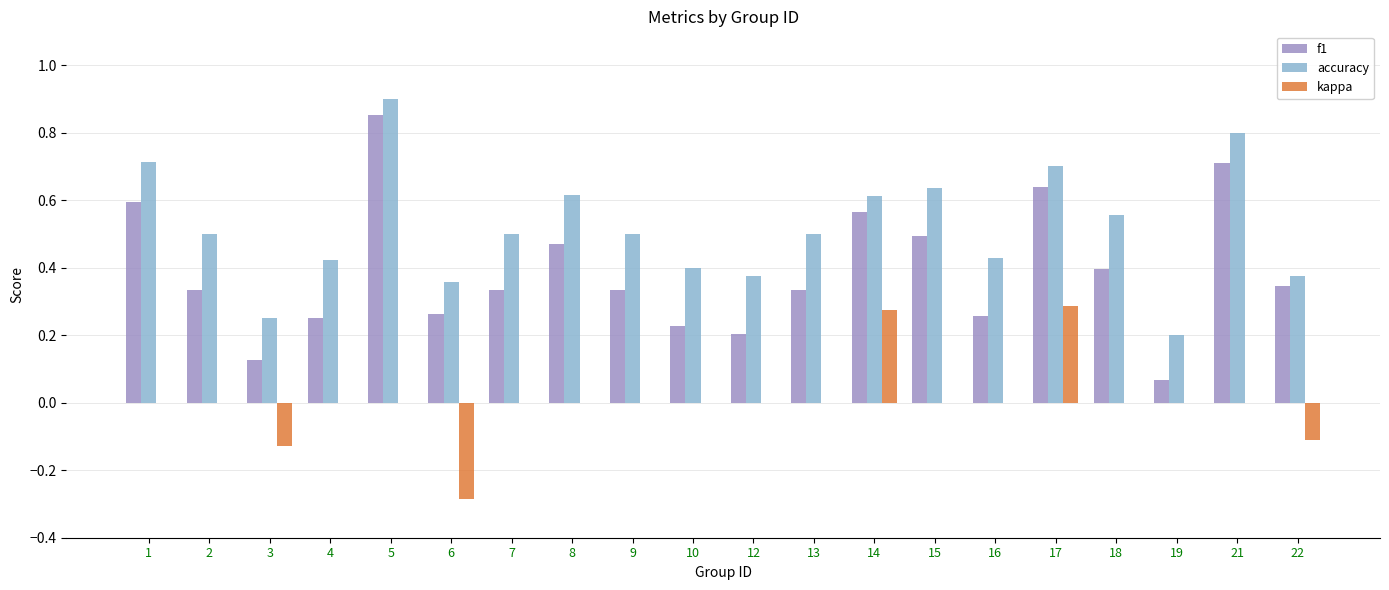

True or false: accuracy has a value of 0.6 at 15.

True